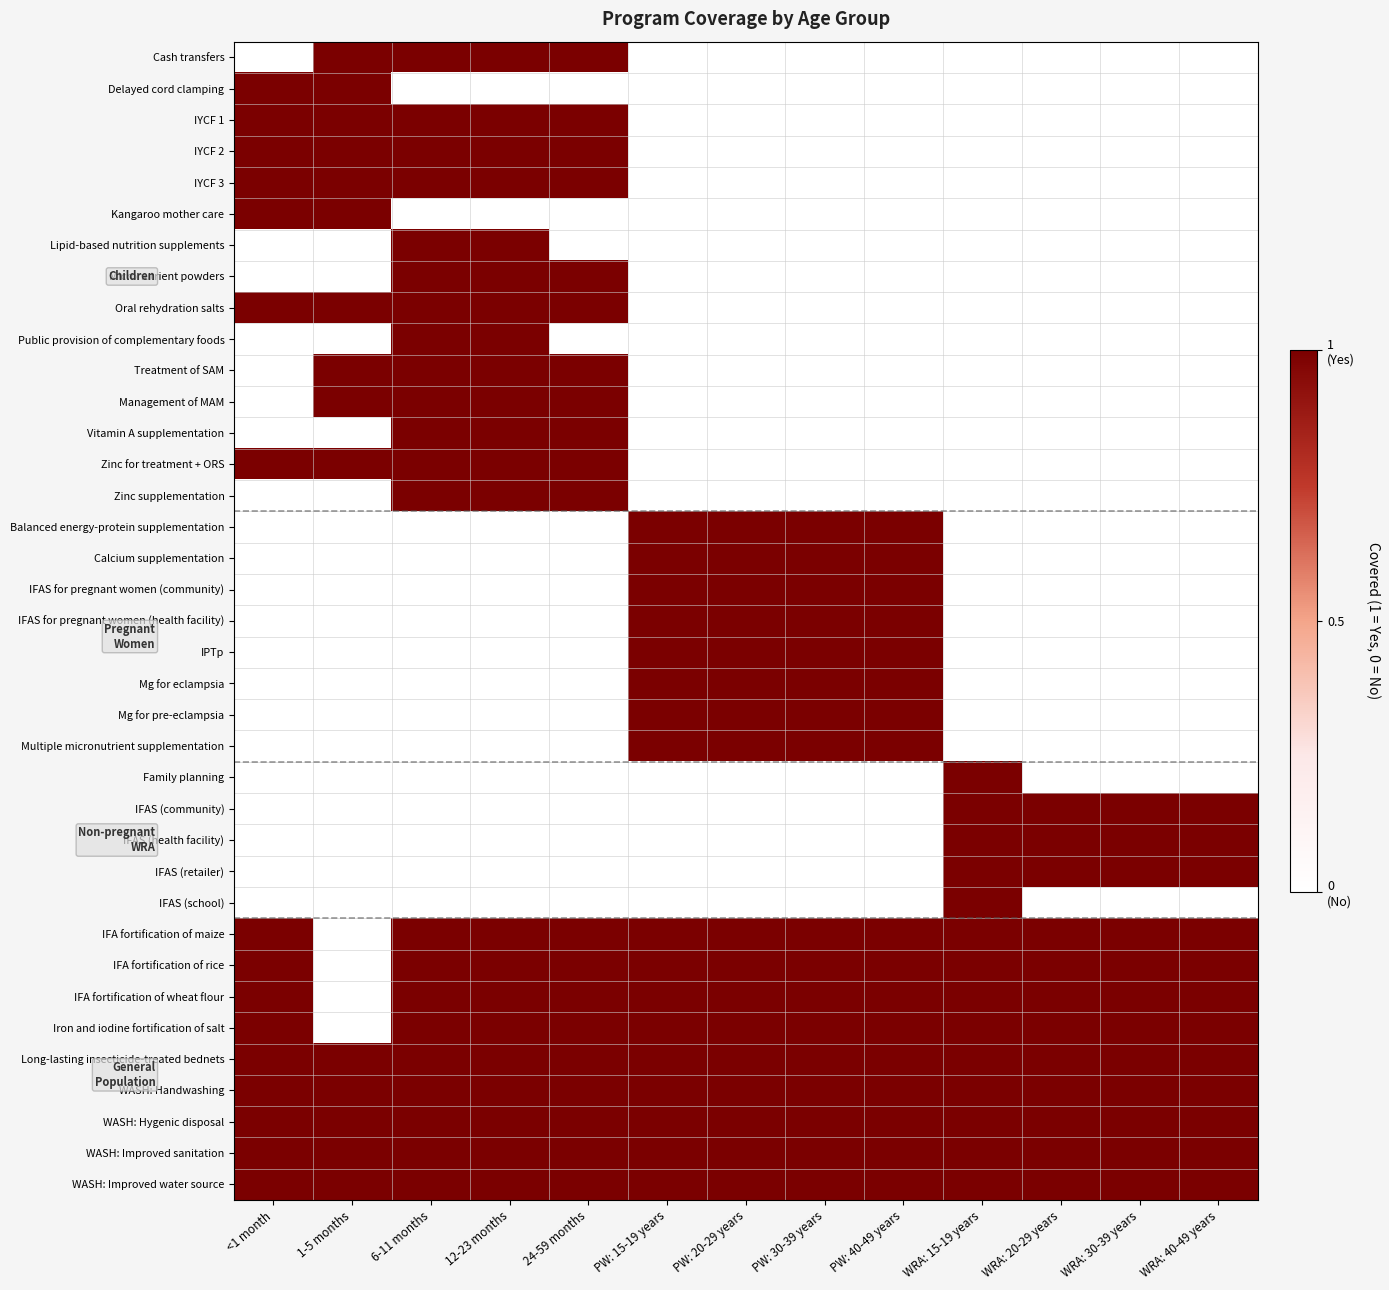

What is the total value across all series at WRA: 40-49 years?

12